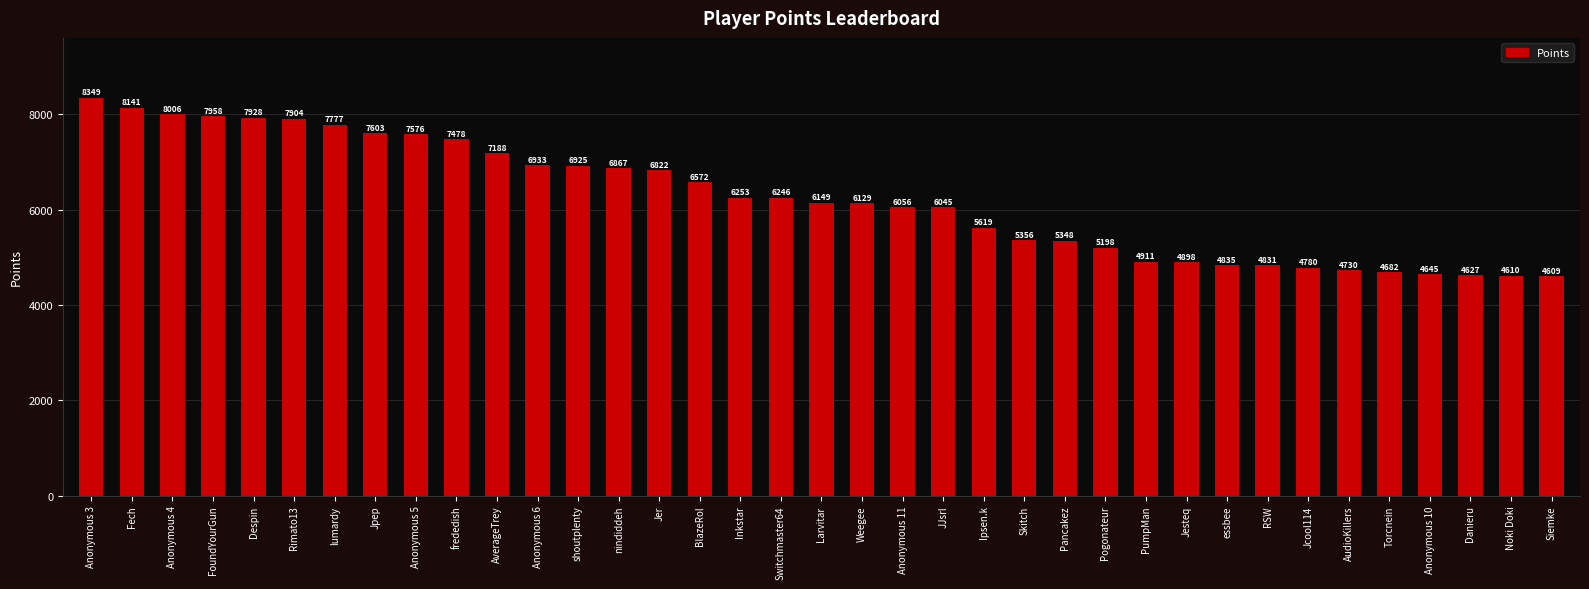

Between Jcool114 and Rimato13, which is larger?

Rimato13